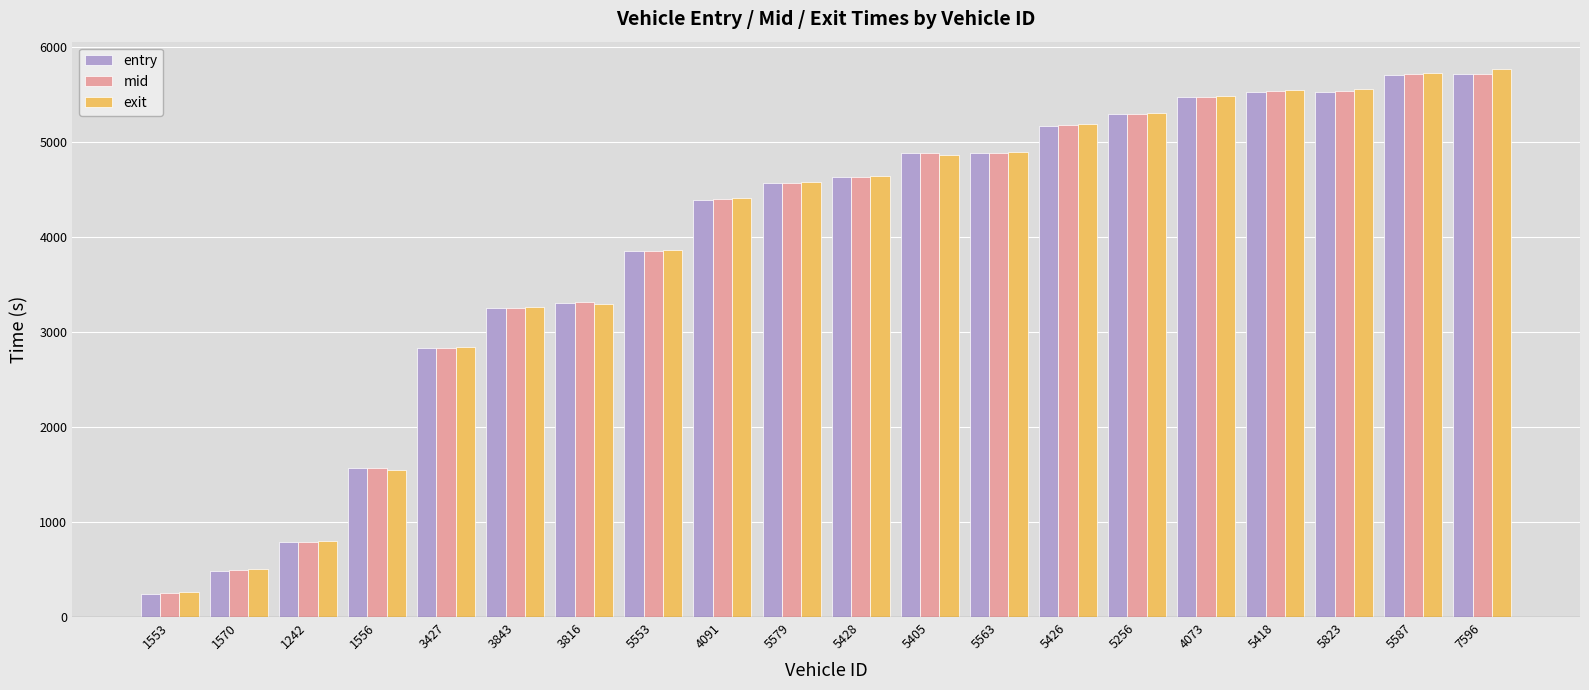

How many values in the exit series exceed 4639?

10